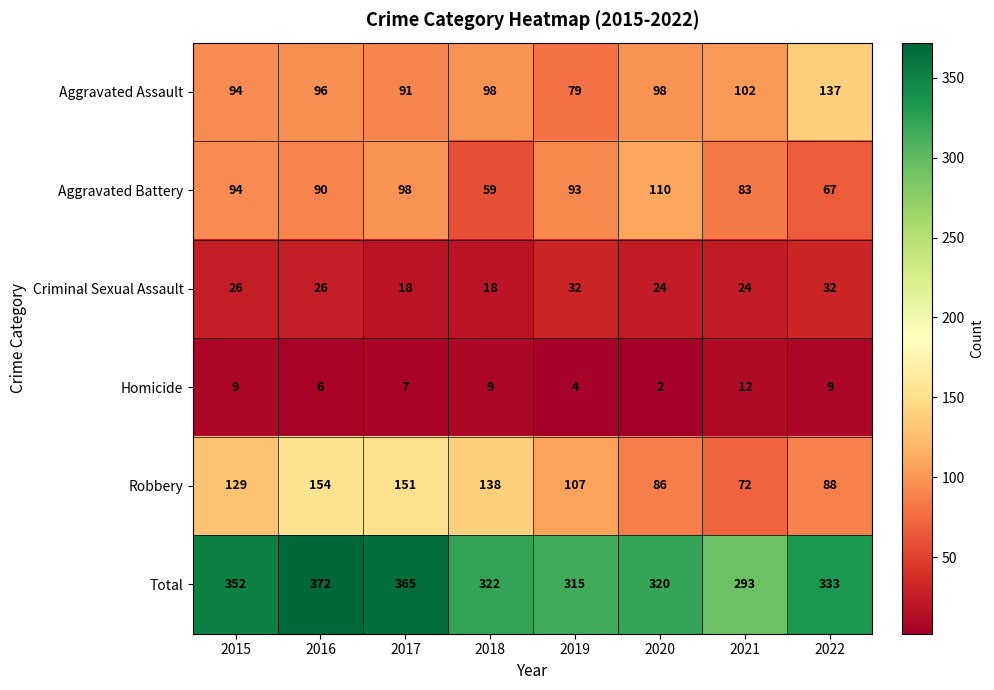

What is the minimum value shown in the chart?

2